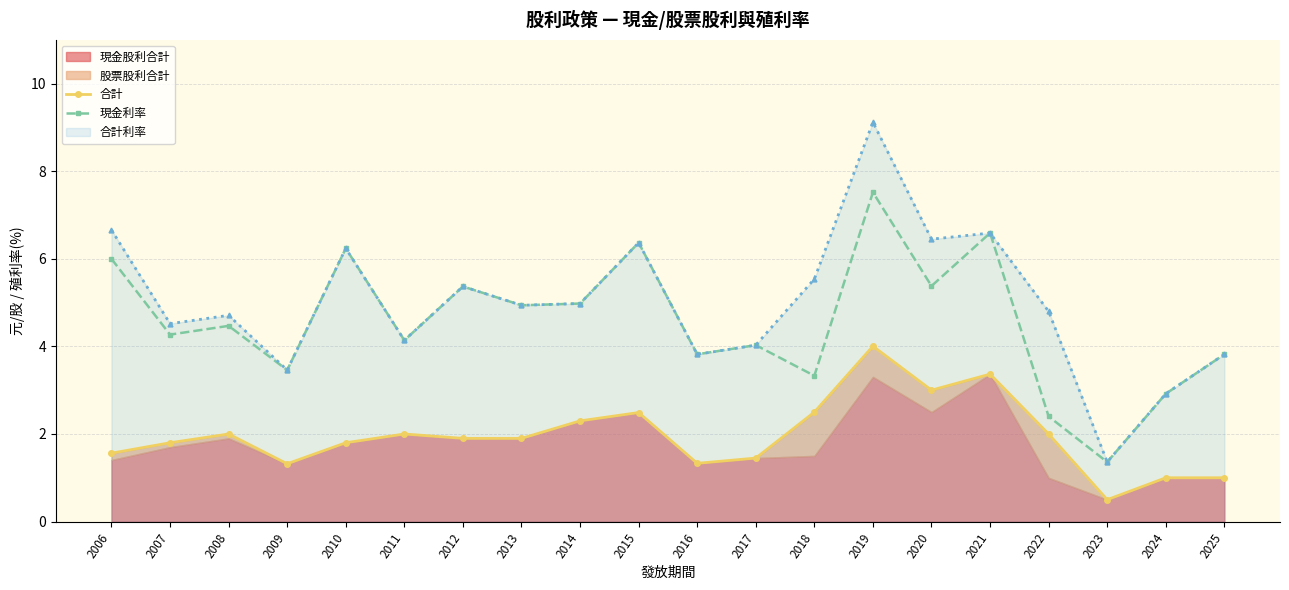

What is the maximum value for 合計利率?

9.1